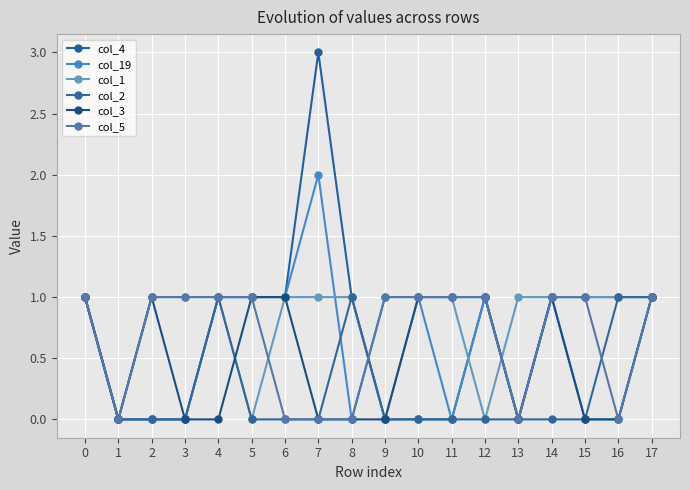

True or false: col_1 has a value of 0 at 7.

False